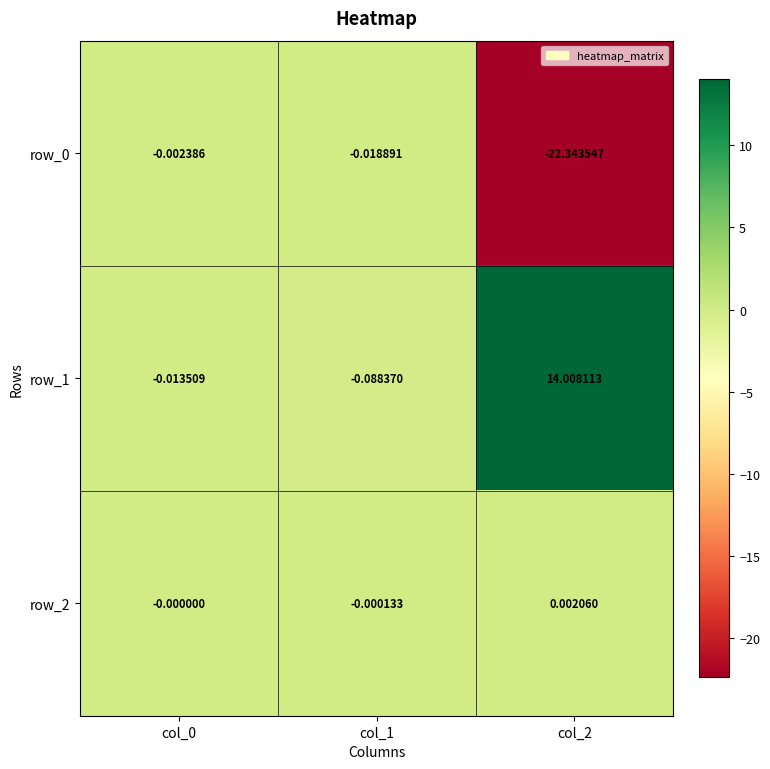

Is the value of row_2 at col_0 greater than the value of row_0 at col_0?

Yes